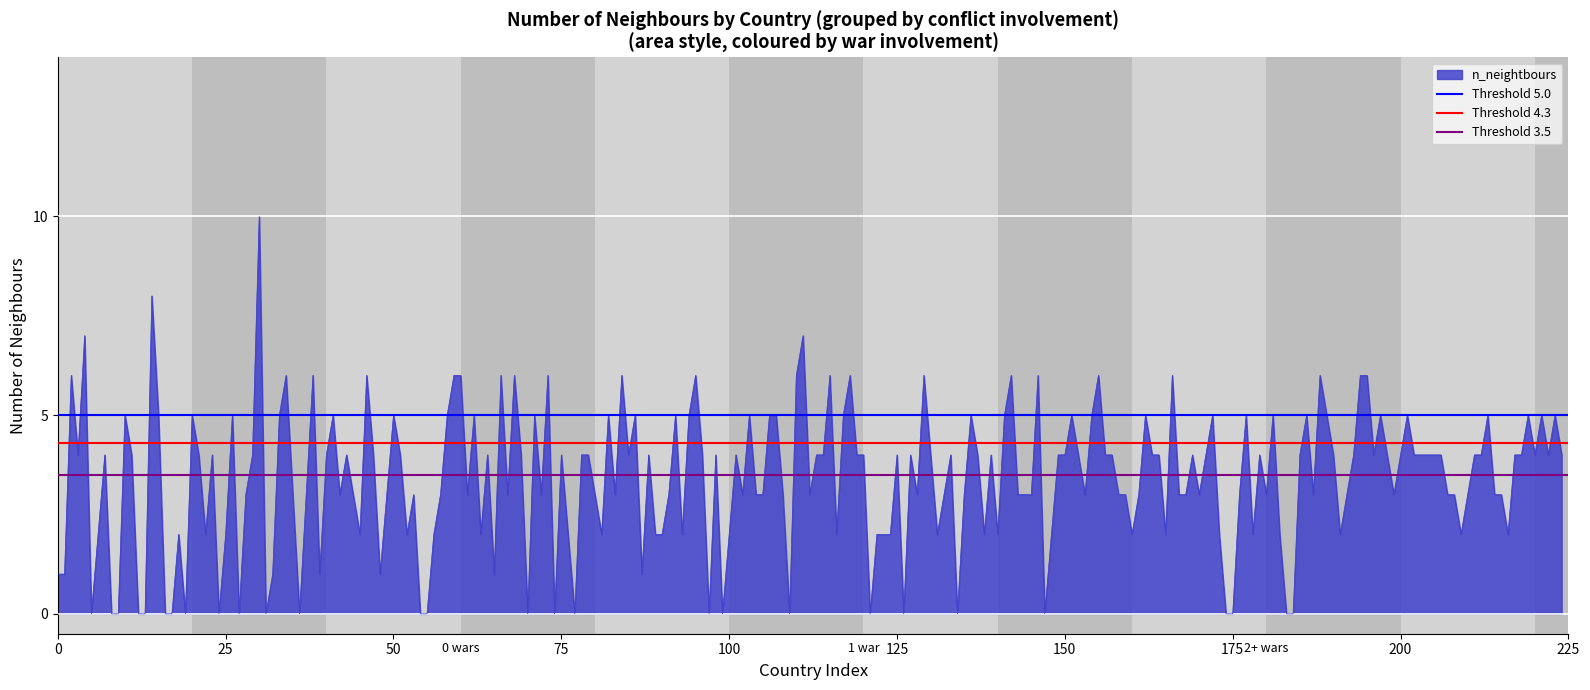

Which series has the largest total across all categories?

Threshold 5.0